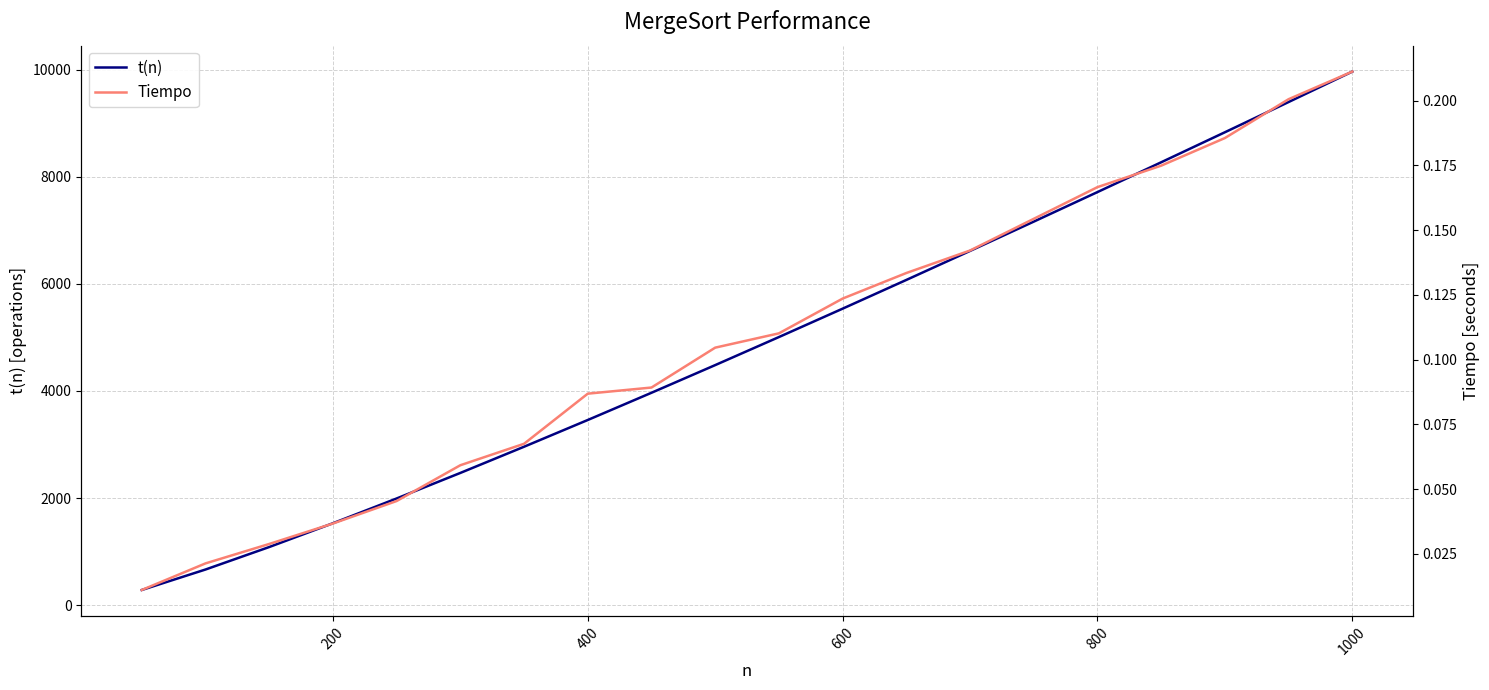

What is the maximum value for t(n)?

9965.8